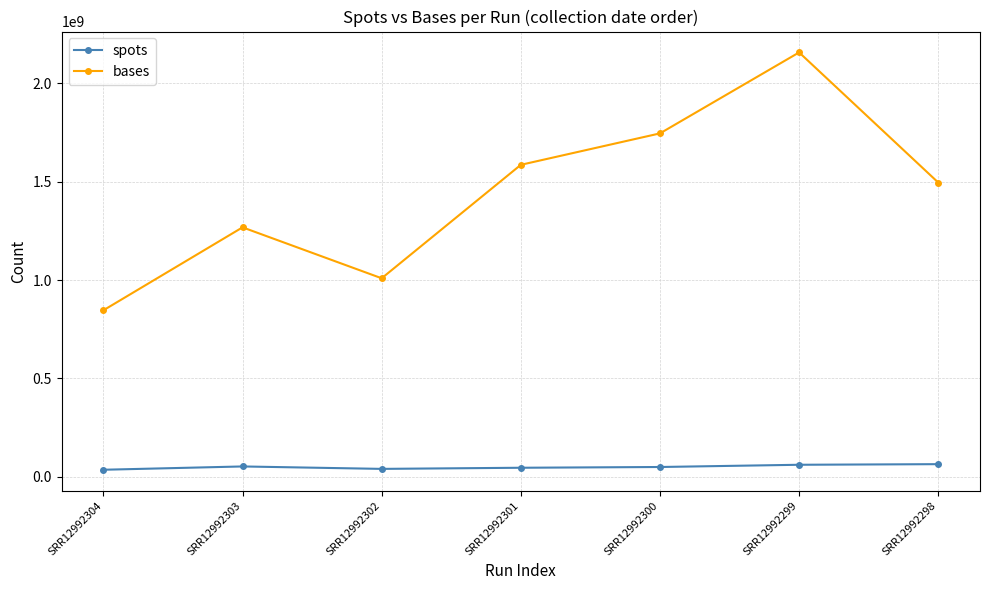

What is the value of the bases point at the 5th from the left?

1745944798